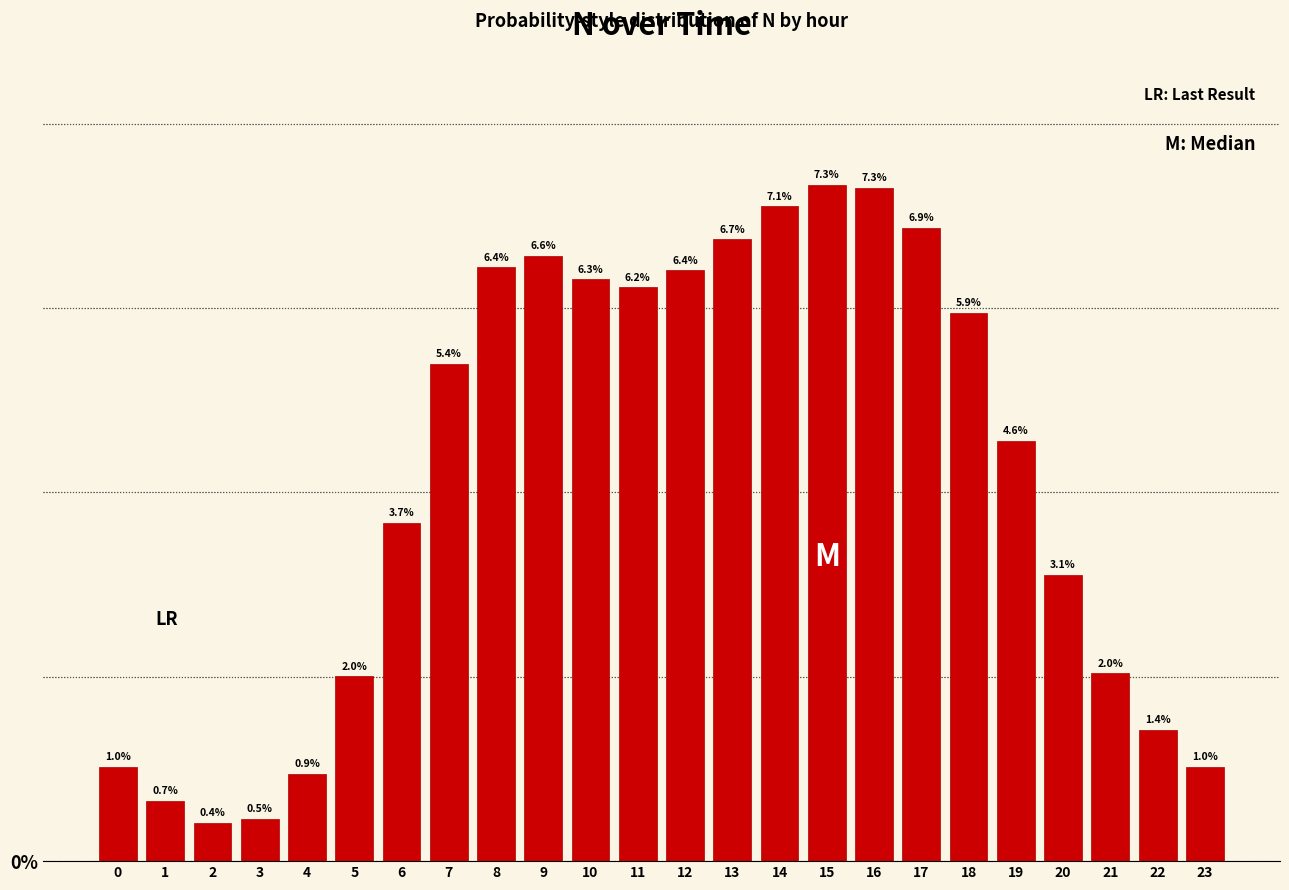

Reading left to right, extract all data points from this chart.

0=1.0	1=0.7	2=0.4	3=0.5	4=0.9	5=2.0	6=3.7	7=5.4	8=6.4	9=6.6	10=6.3	11=6.2	12=6.4	13=6.7	14=7.1	15=7.3	16=7.3	17=6.9	18=5.9	19=4.6	20=3.1	21=2.0	22=1.4	23=1.0